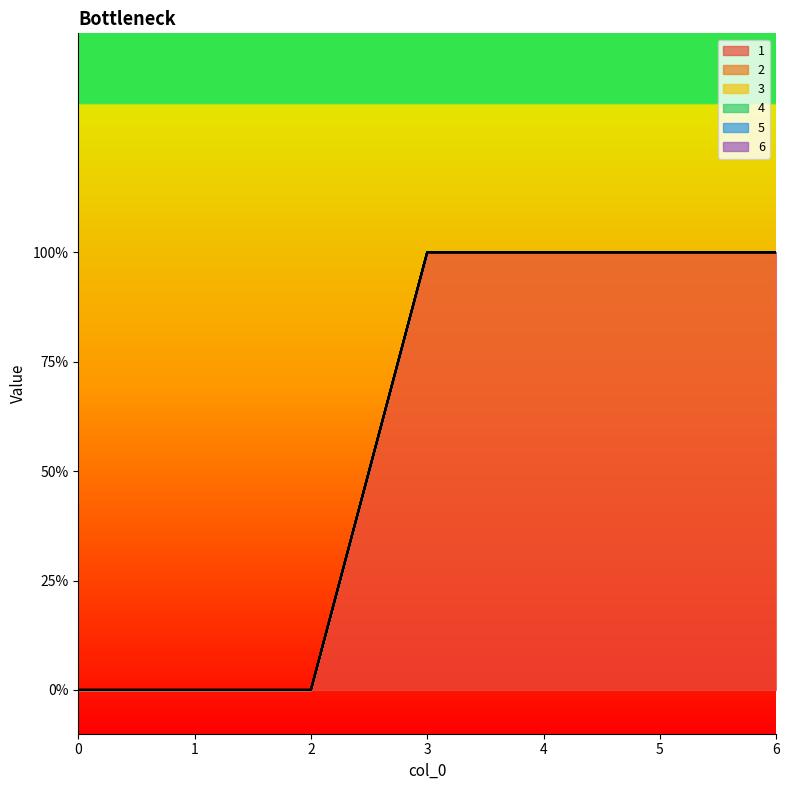

Reading left to right, what are all the values shown in this chart?

1: 0	0	0	1	1	1	1
2: 0	0	0	0	0	0	0
3: 0	0	0	0	0	0	0
4: 0	0	0	0	0	0	0
5: 0	0	0	0	0	0	0
6: 0	0	0	0	0	0	0